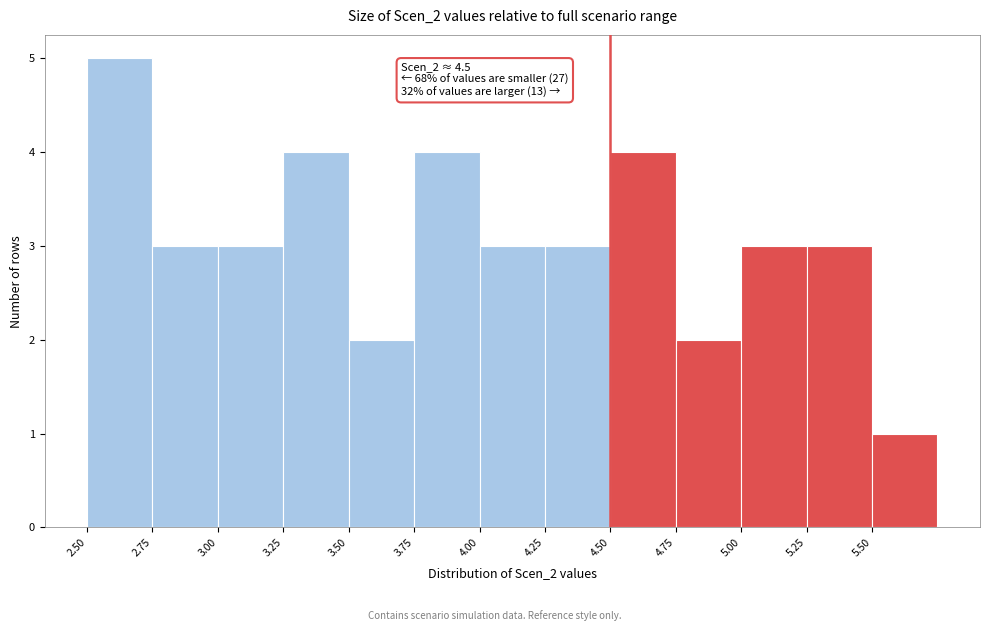

Over which range of the x-axis is the bar tallest?

2.50 to 2.75